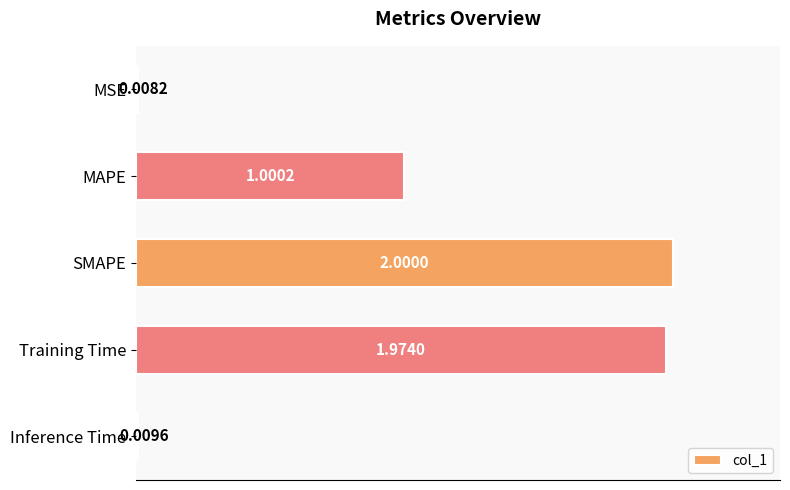

What is the change in value from MAPE to Inference Time?

-1.0